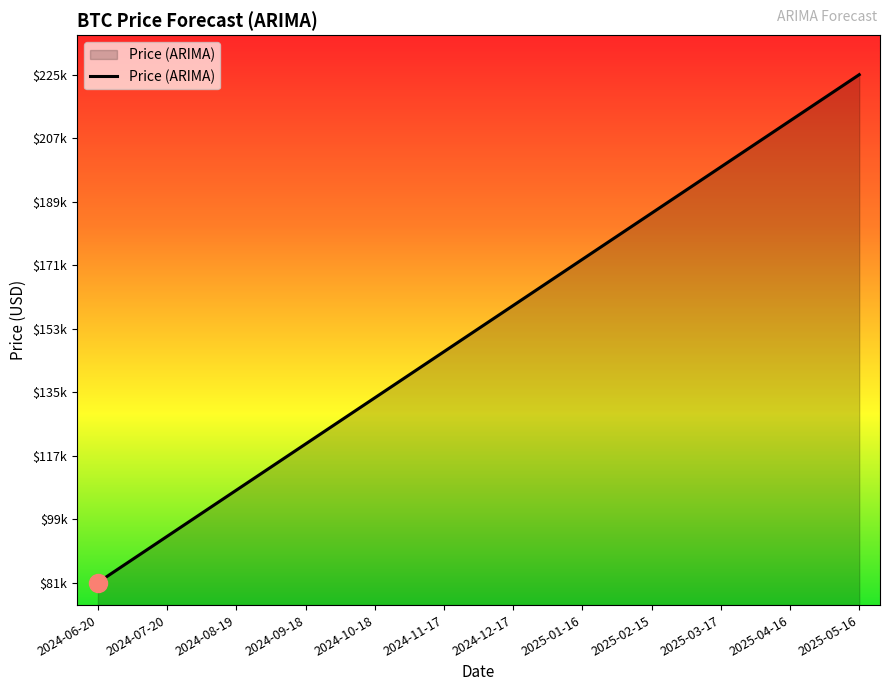

Where is the data nearest to the value 152960?

2024-11-17